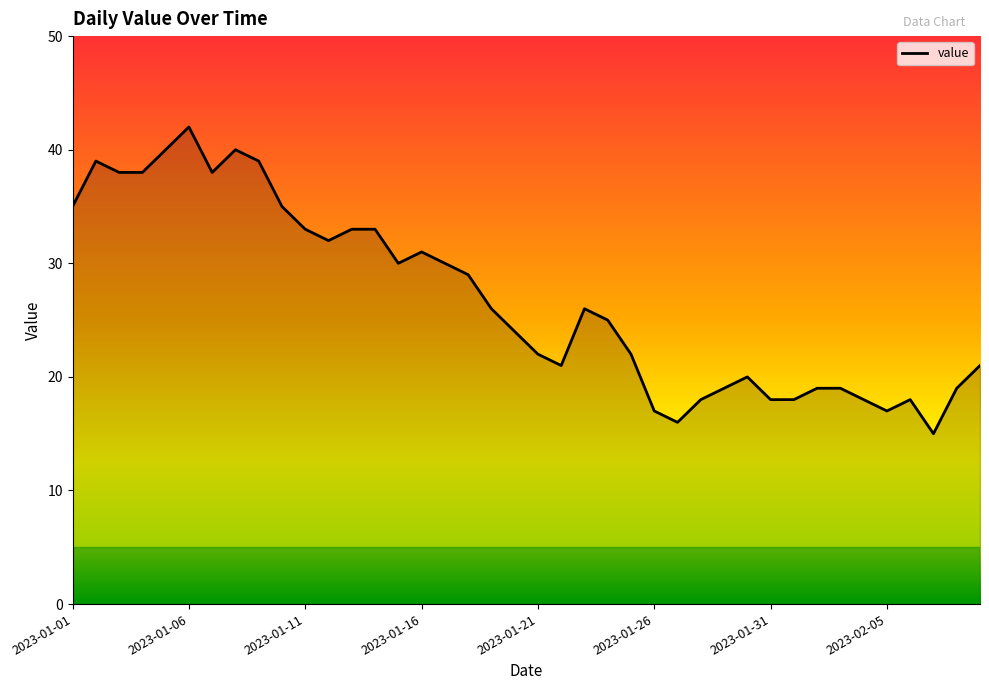

What is the difference between the maximum and minimum values?

27